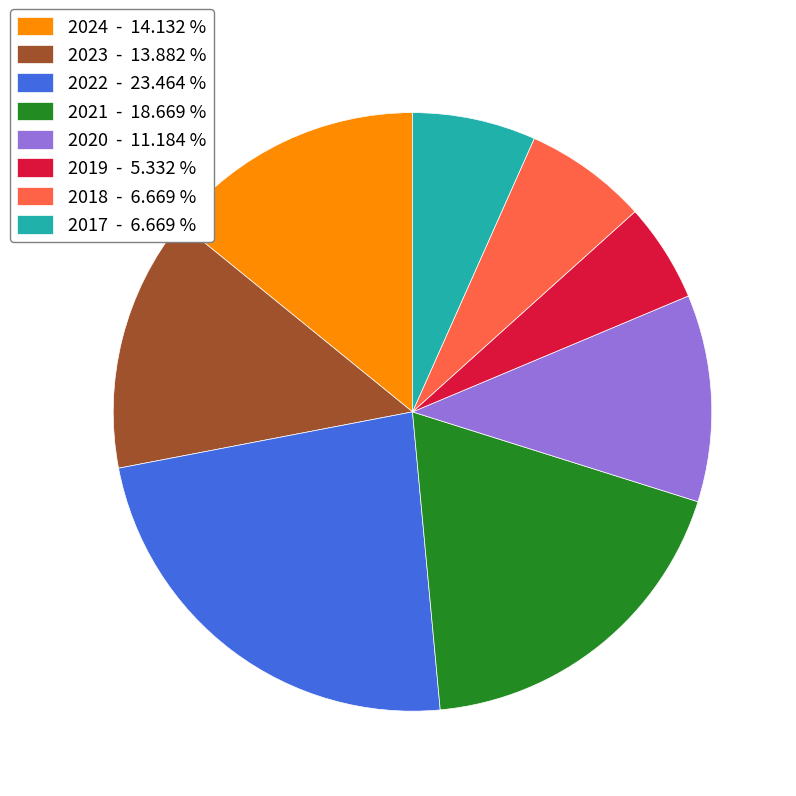

Combined, do 2021 - 18.669 % and 2023 - 13.882 % account for over 50%?

No